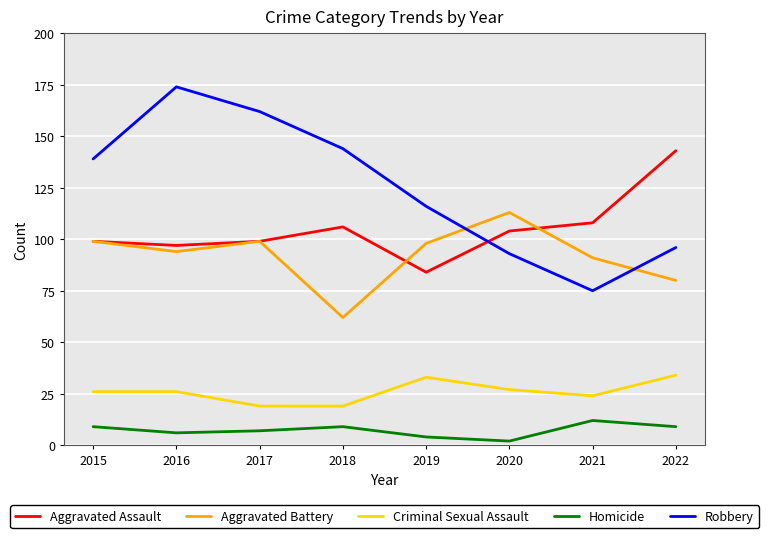

What is the difference between the second highest and minimum values in the Aggravated Assault series?

24